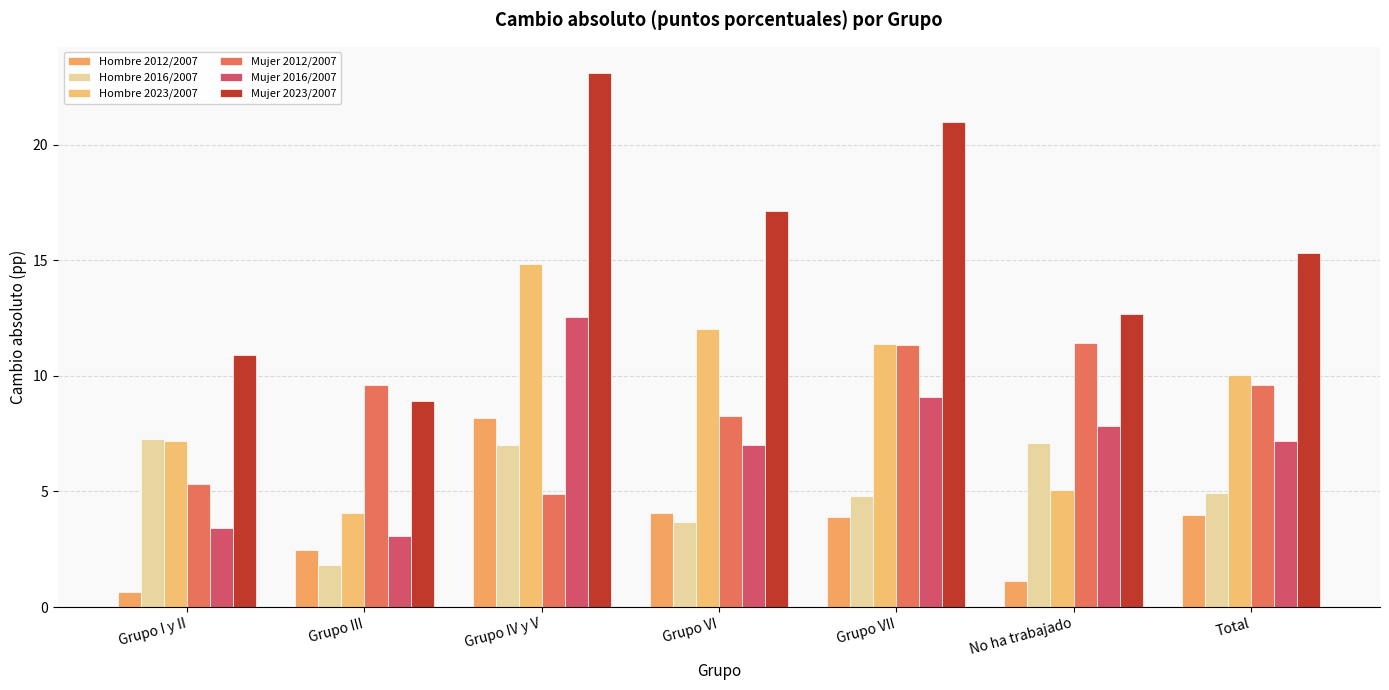

What position from the right is Grupo I y II?

7